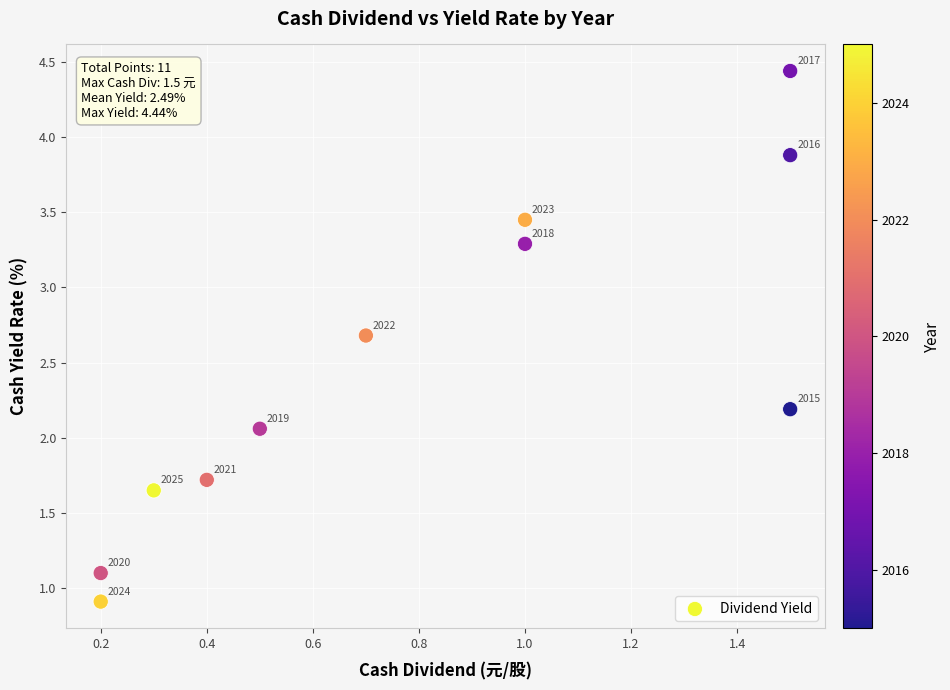

What is the average X value?

0.8